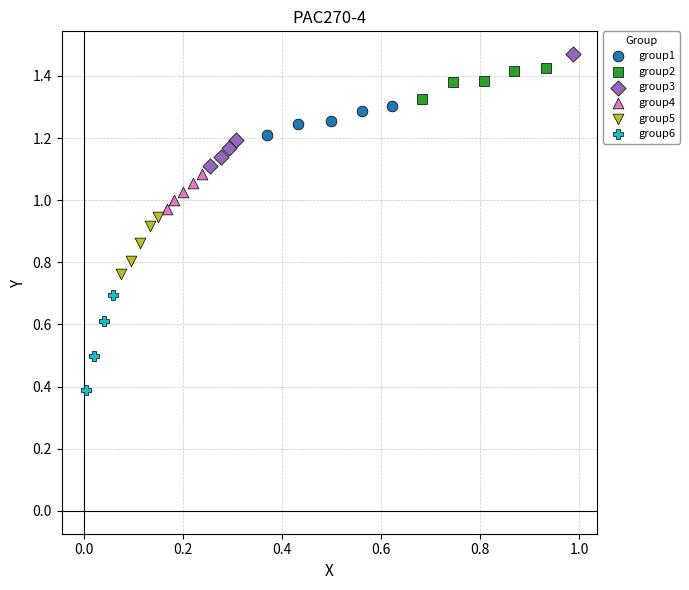

Which series contains the lowest Y value?

group6